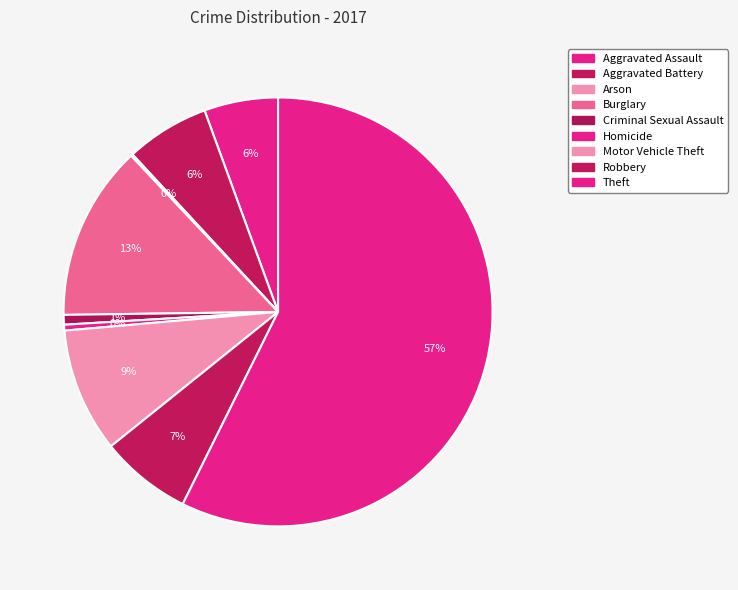

How many segments does this pie chart have?

9